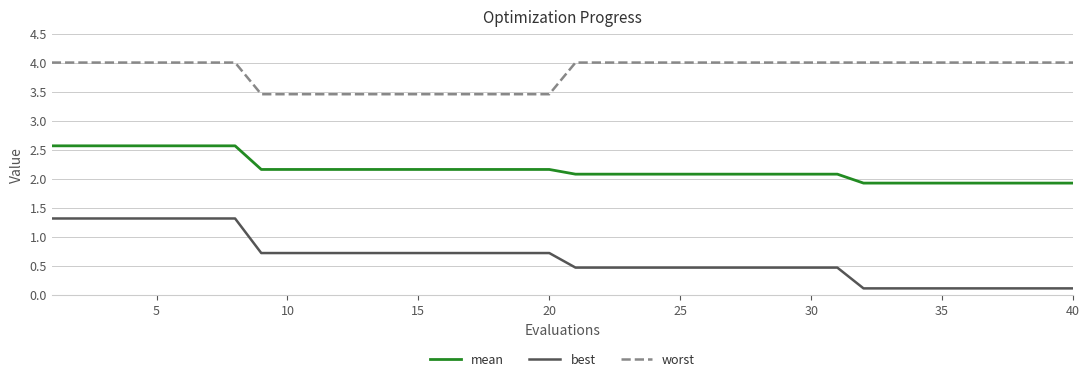

What is the highest value of the worst series?

4.0